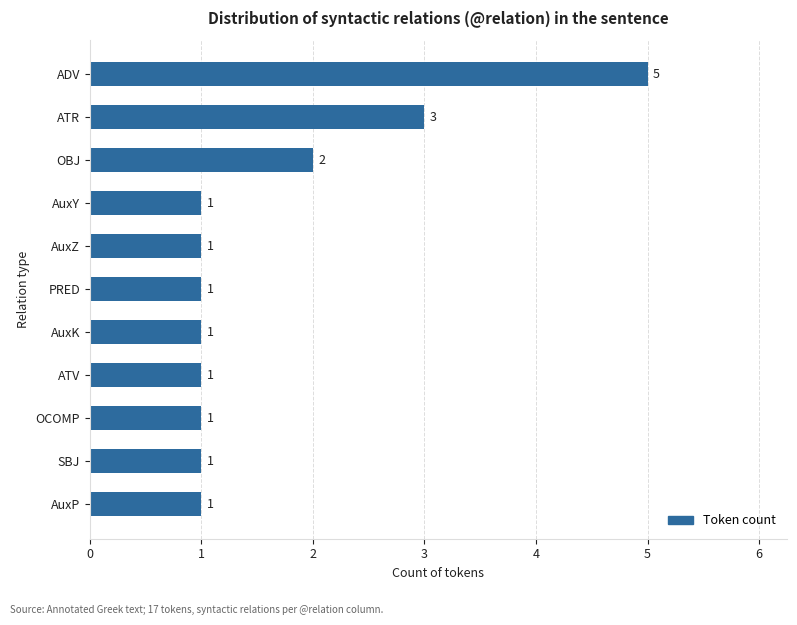

How many data points does each series have?

11